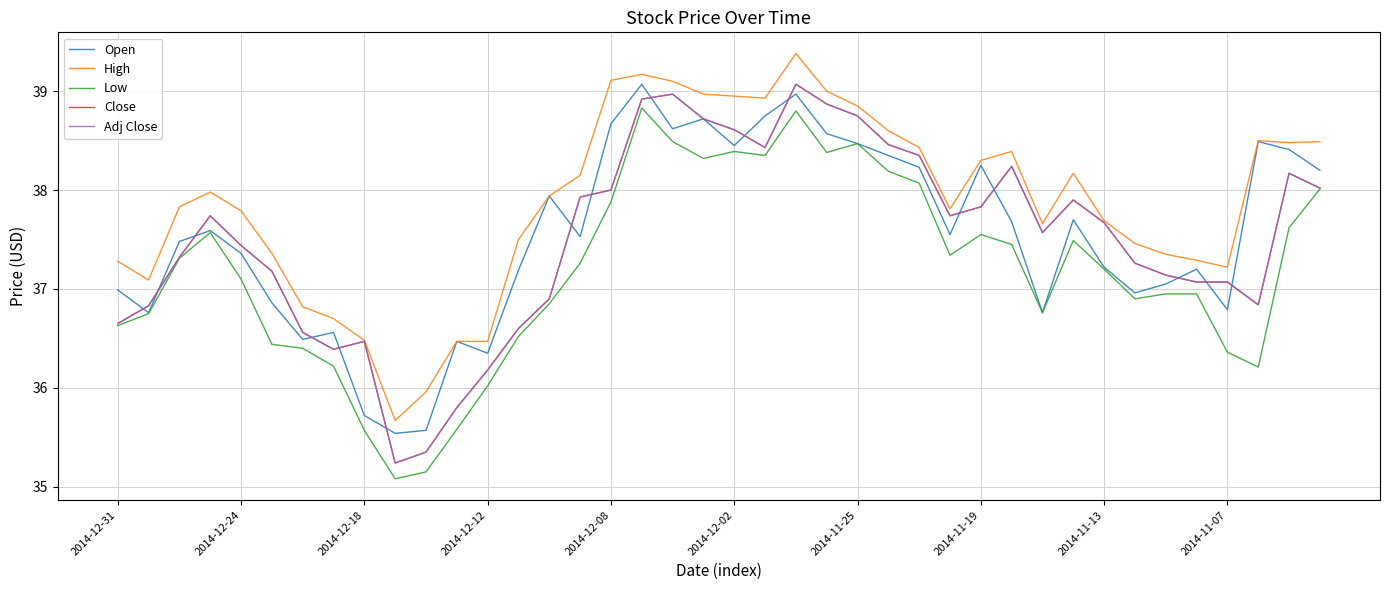

What is the difference between the second highest and minimum values in the Open series?

3.4